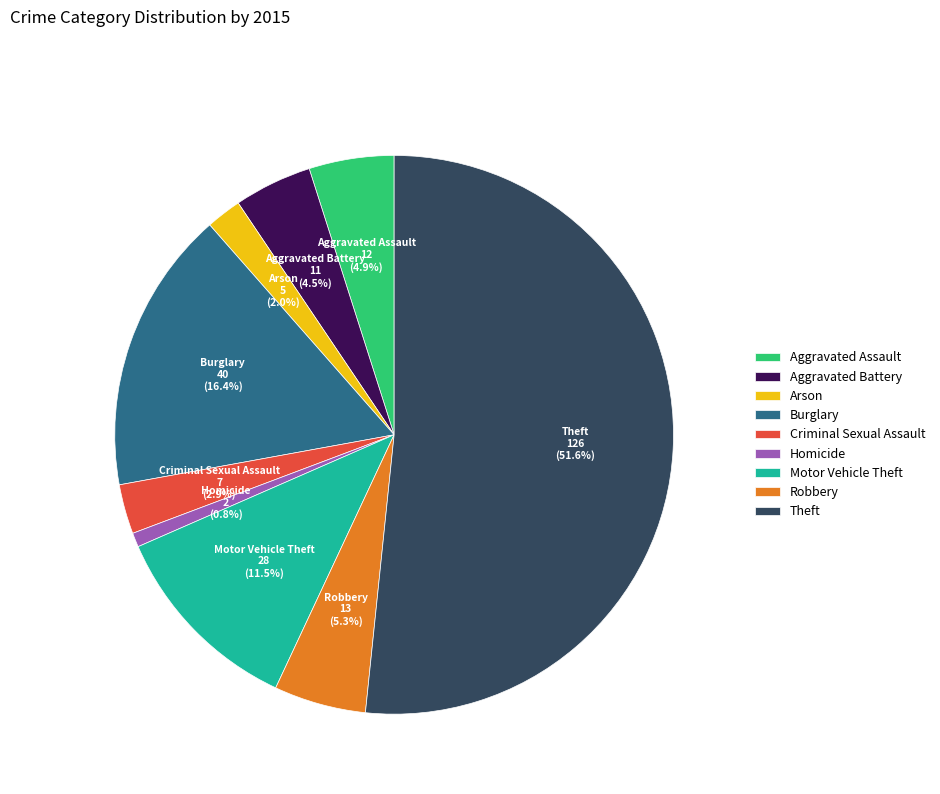

Is there a majority slice in this chart?

Yes